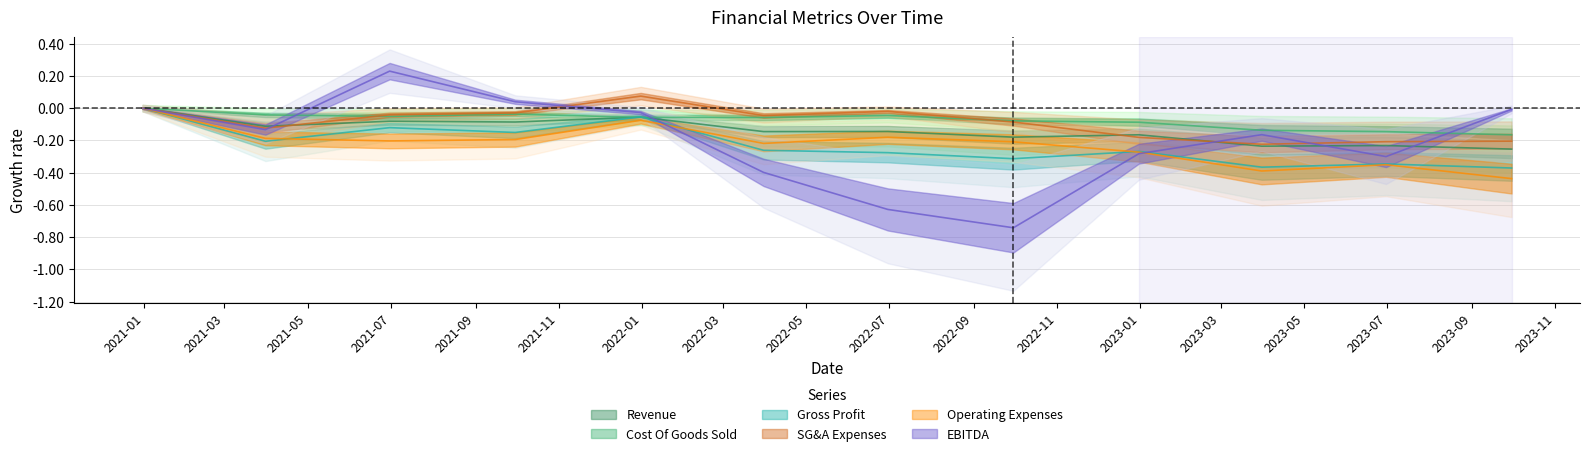

How many values in the Operating Expenses series are below 0?

11